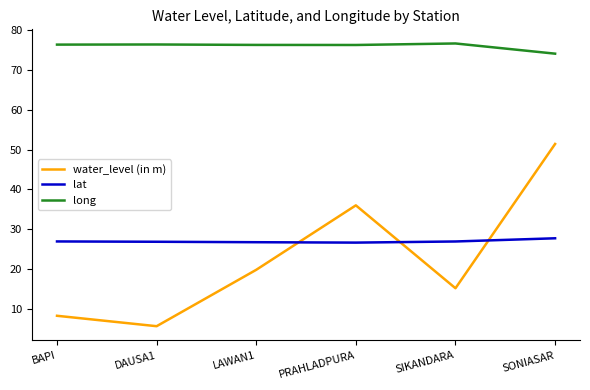

Which series has the widest spread of values?

water_level (in m)